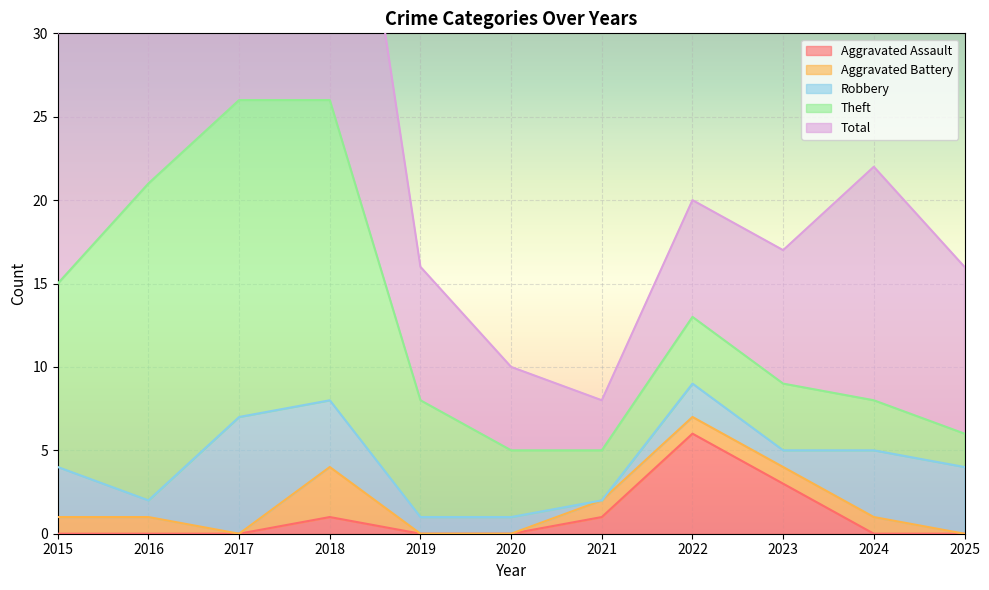

What is the value of the Theft point at the 7th from the left?

3